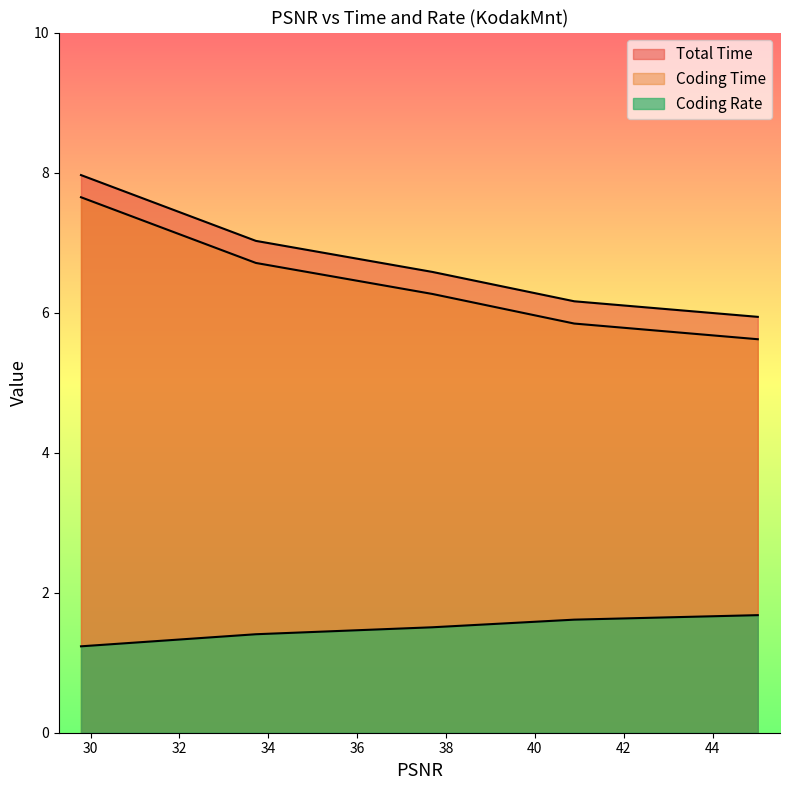

At how many categories does at least one series exceed 7?

2